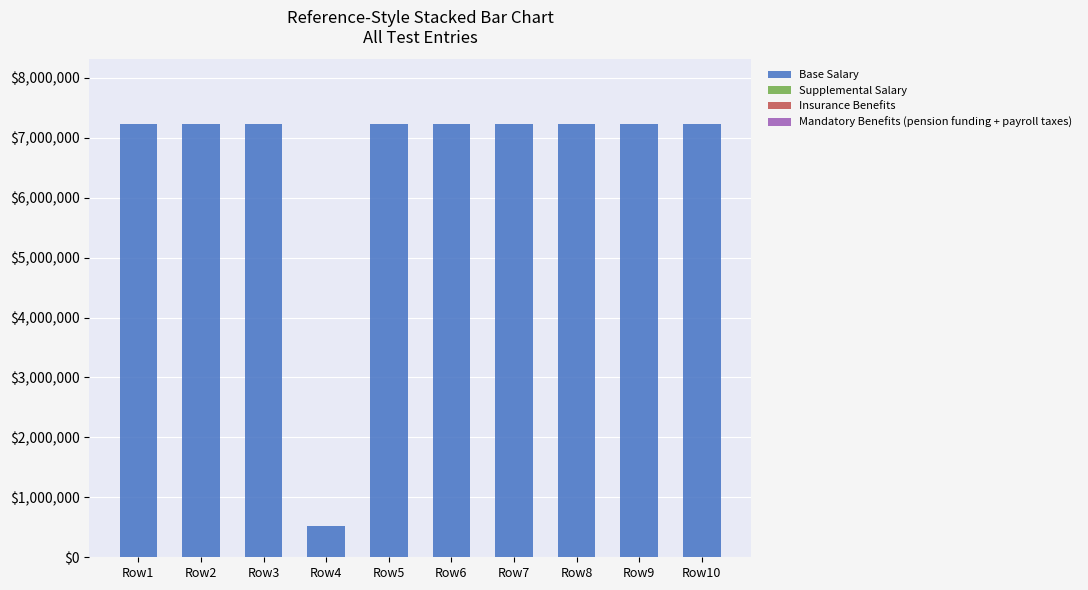

Does the chart contain stacked bars?

Yes